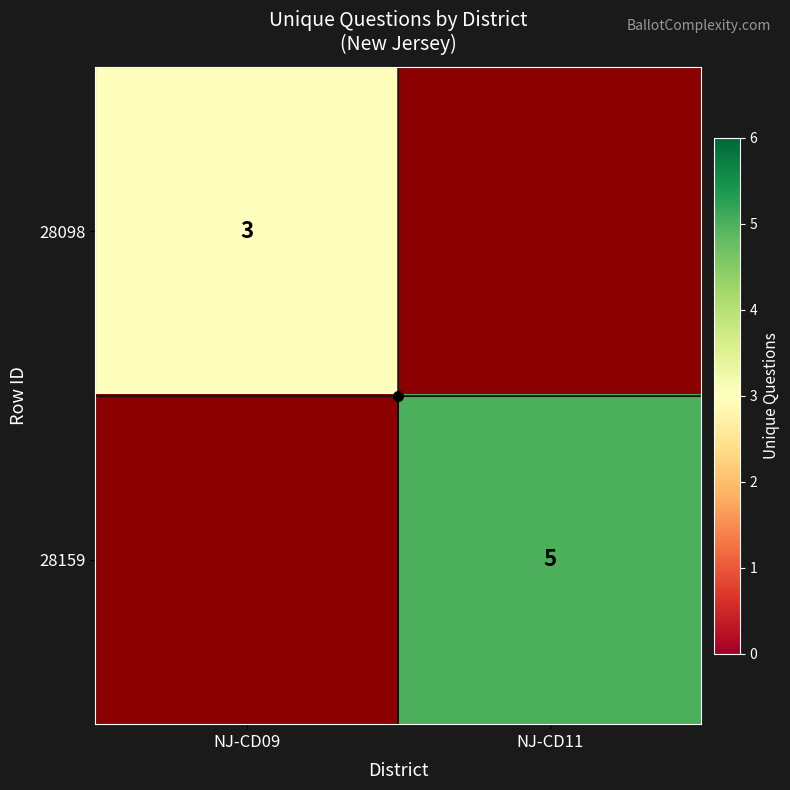

The 28159 series shows 5.0 at NJ-CD11. True or false?

True